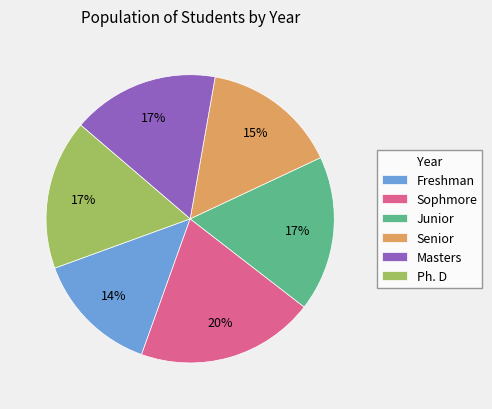

Is it true that Junior is 6% of the pie?

False